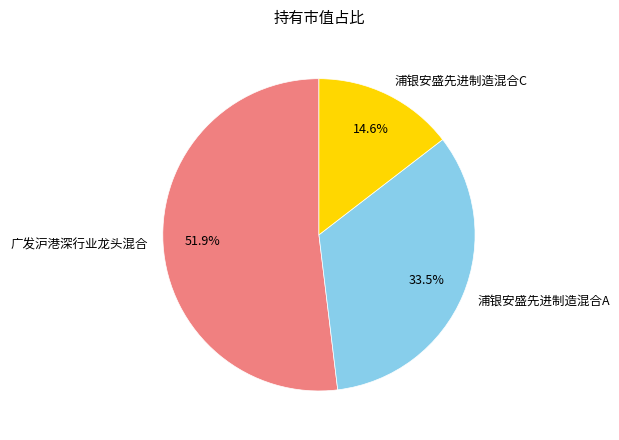

What is the total percentage of 浦银安盛先进制造混合A and 浦银安盛先进制造混合C?

48.1%